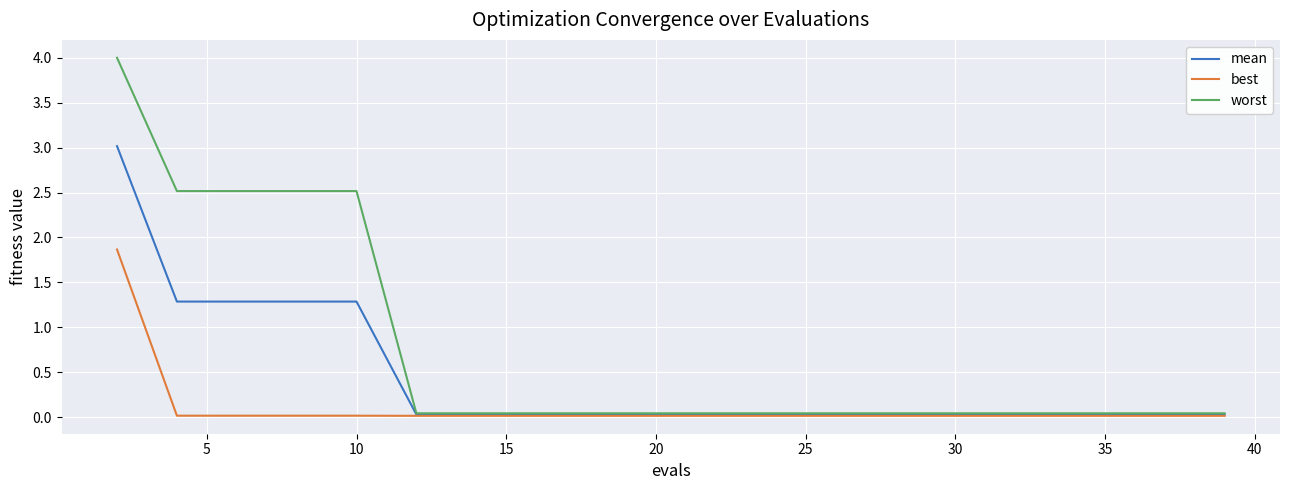

Rank the series by their maximum value, from highest to lowest.

worst, mean, best